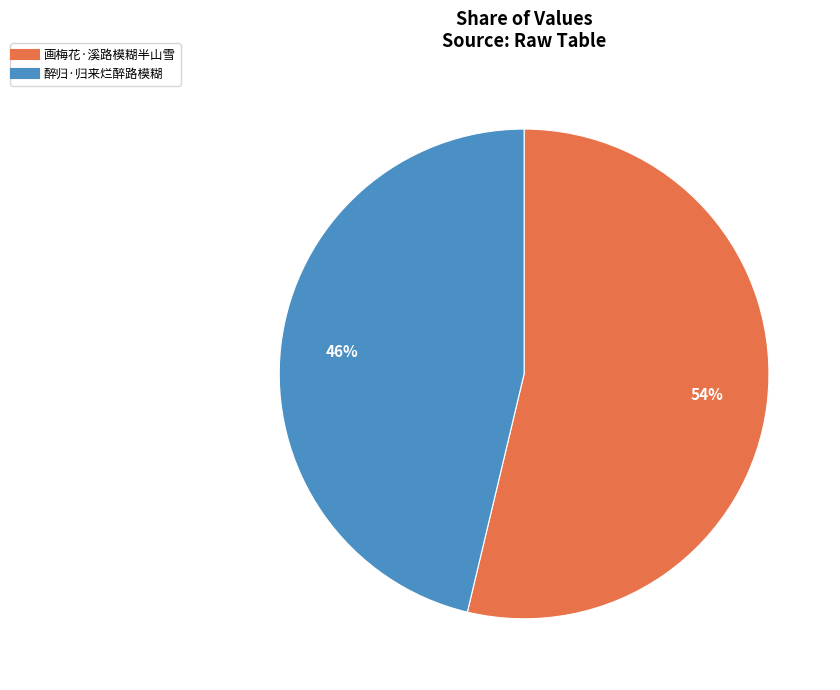

The 画梅花·溪路模糊半山雪 slice represents 54% of the pie. True or false?

True